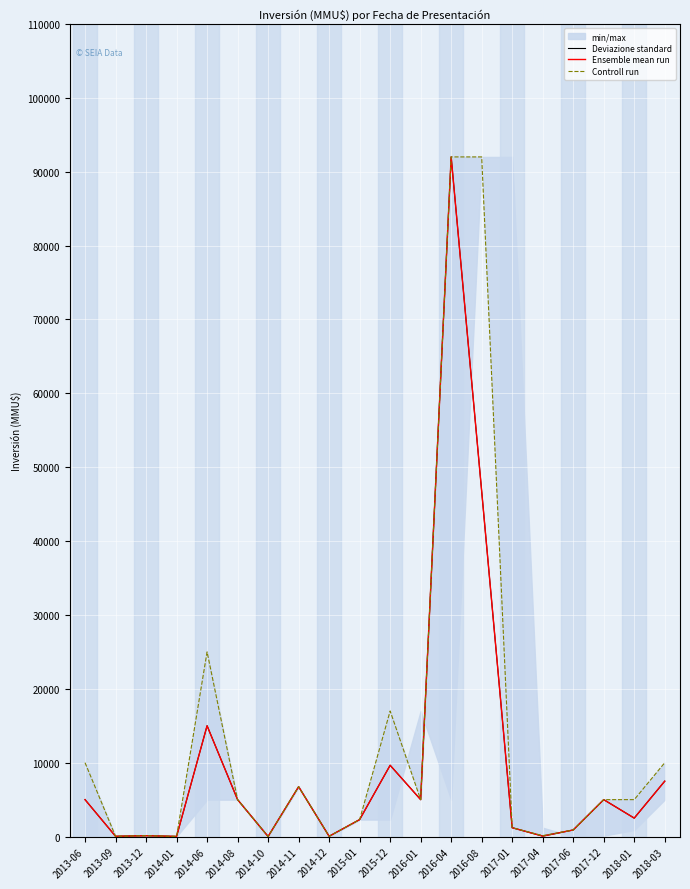

Which has a higher value, 2014-06 or 2017-01?

2014-06